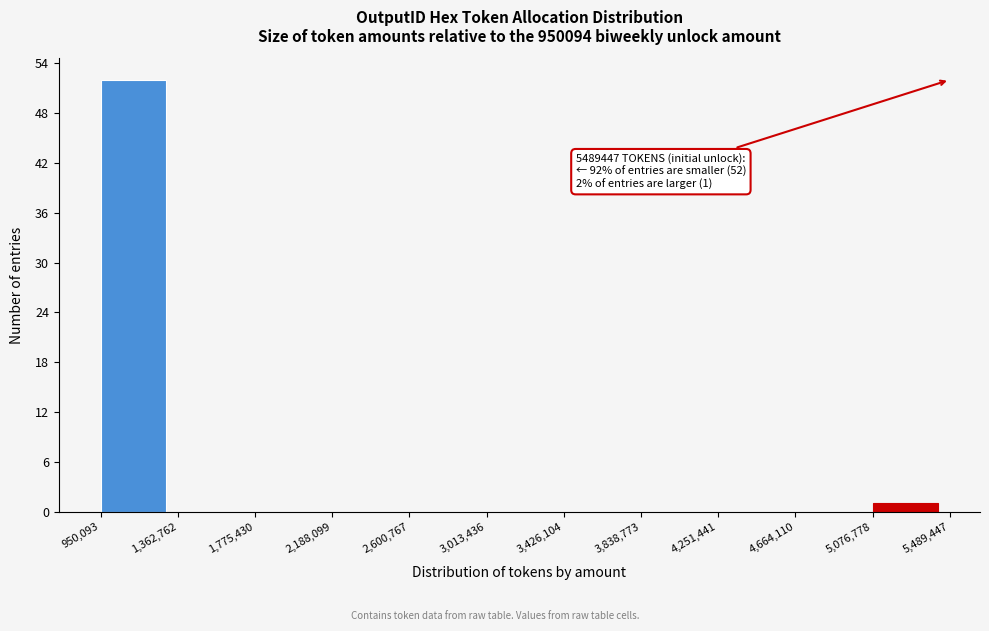

Over which range of the x-axis is the bar tallest?

950,093 to 1,362,762